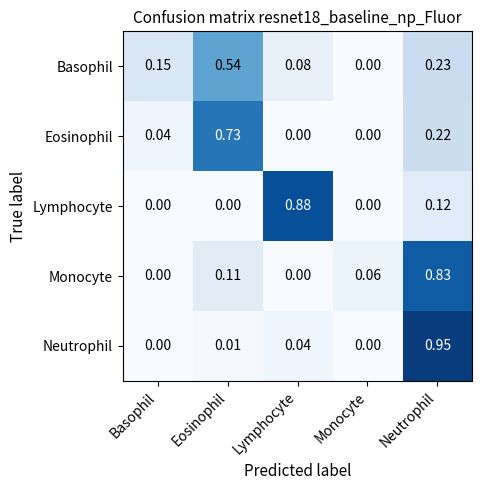

Rank the series at Neutrophil from highest to lowest value.

Neutrophil, Monocyte, Basophil, Eosinophil, Lymphocyte